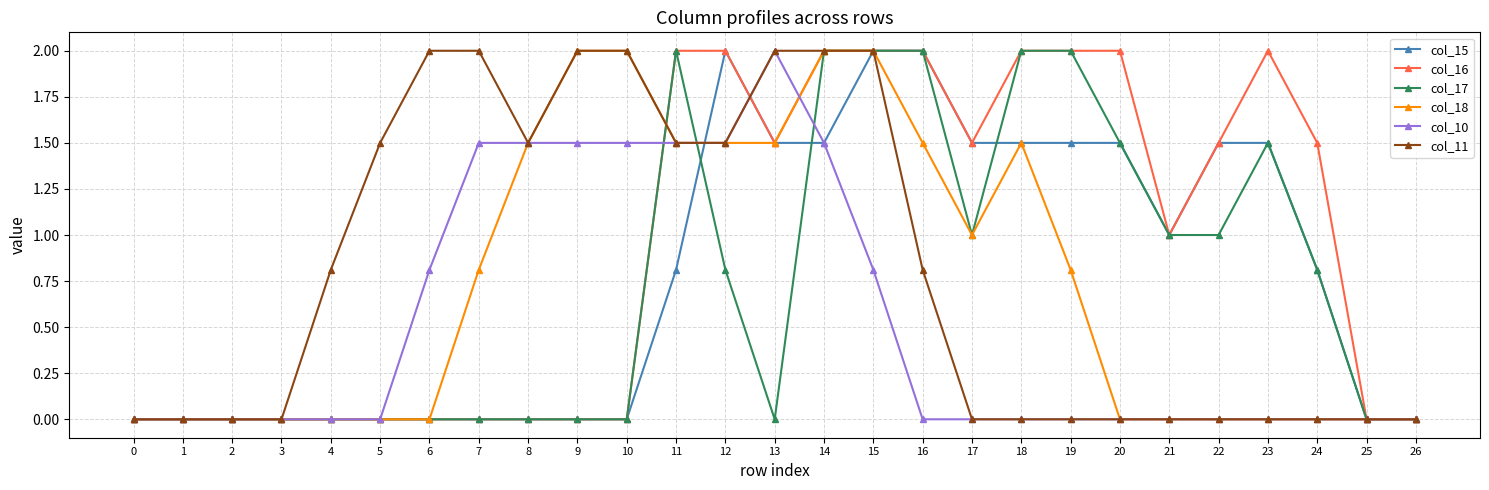

True or false: col_17 and col_15 cross at least once.

True